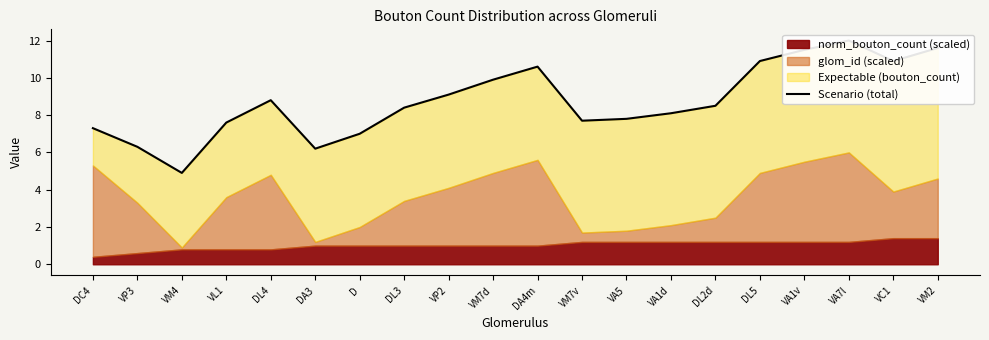

Where is the first local minimum?

VM4